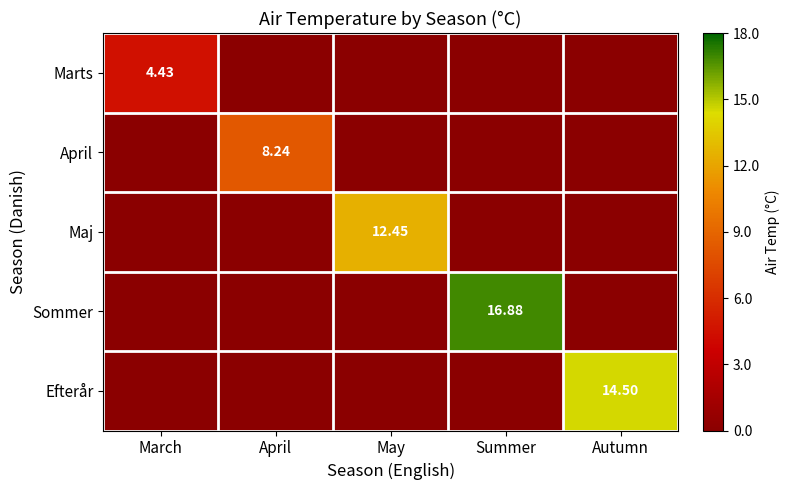

What is the spread (max minus min) of values at May?

12.4